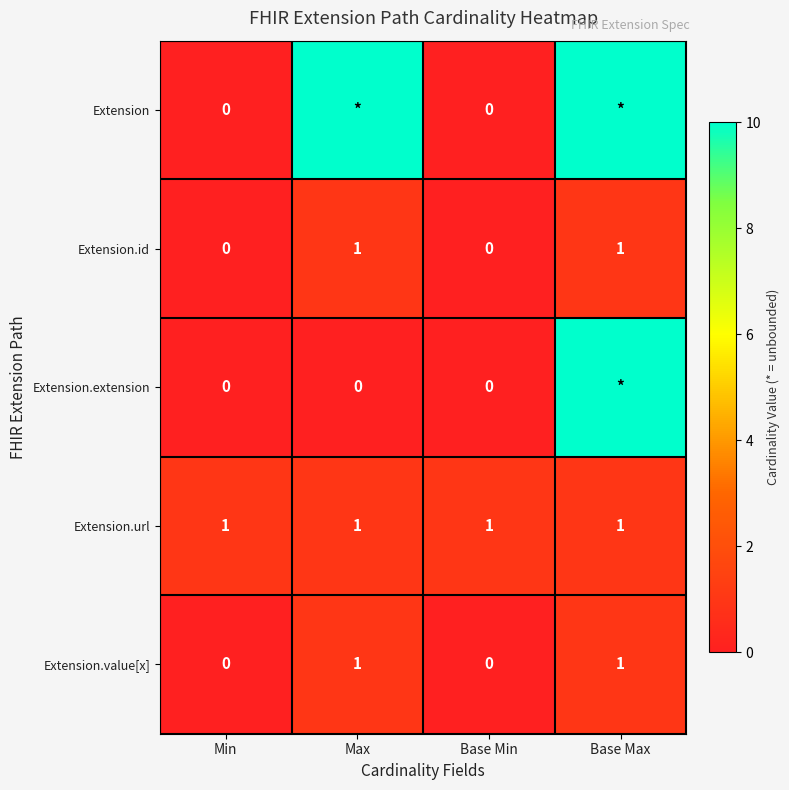

What is the highest value of the Extension.value[x] series?

1